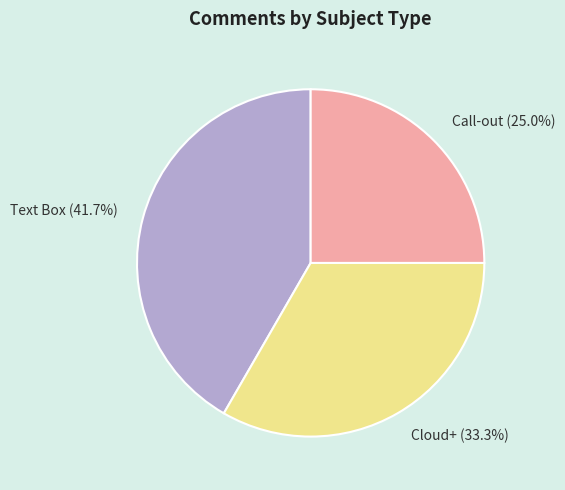

Which category has the smallest portion of the pie?

Call-out